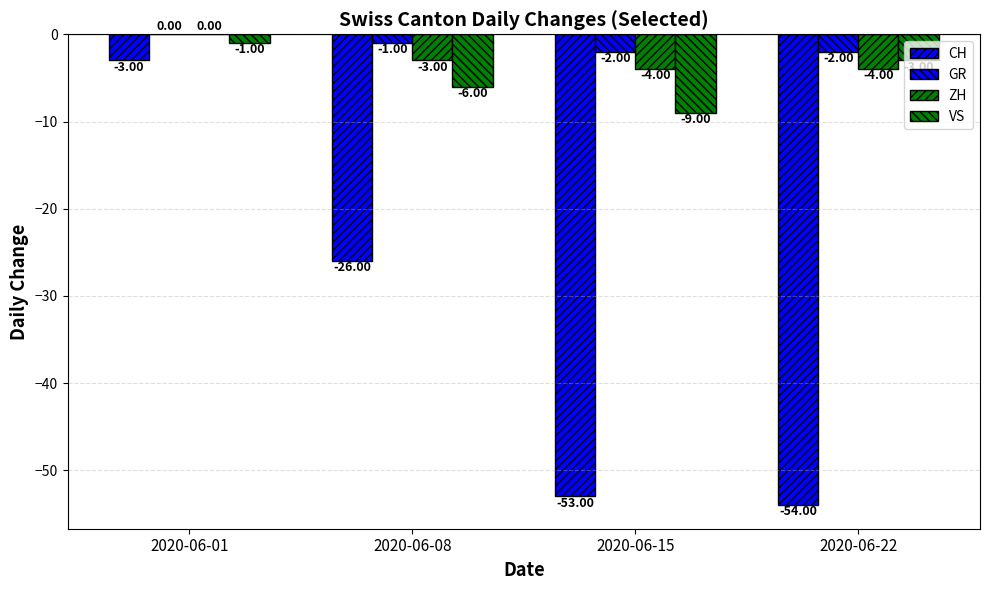

Are the bars horizontal?

No